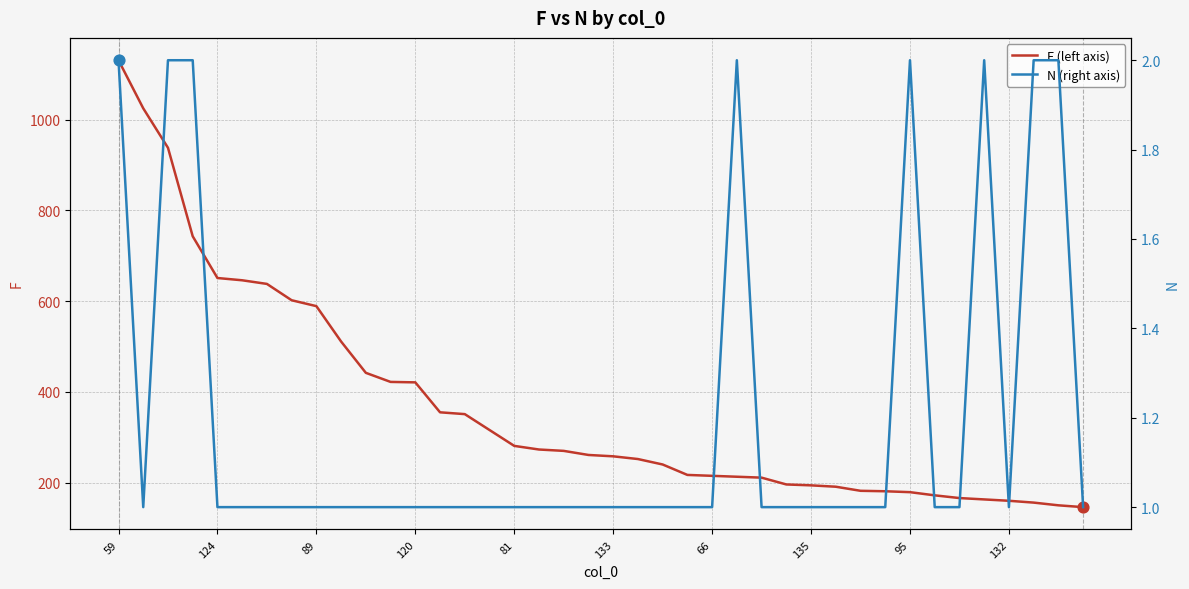

Is the value of N at 135 greater than the value of F at 35?

No